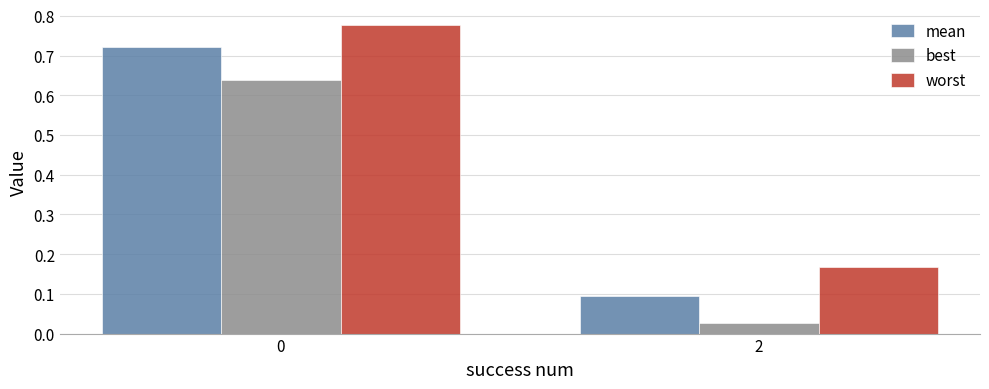

Which series has the largest total across all categories?

worst